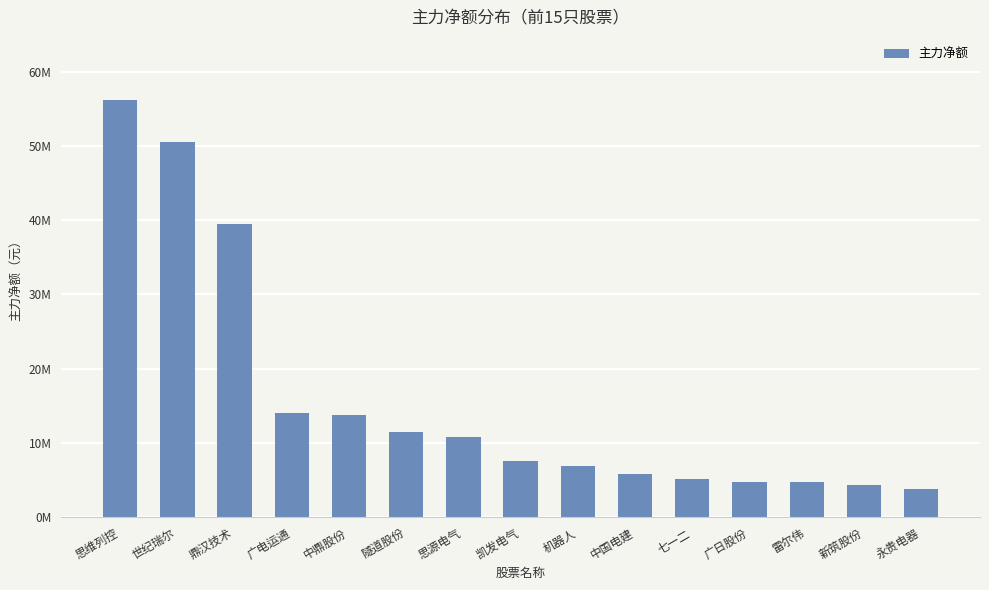

Does the chart contain any negative values?

No